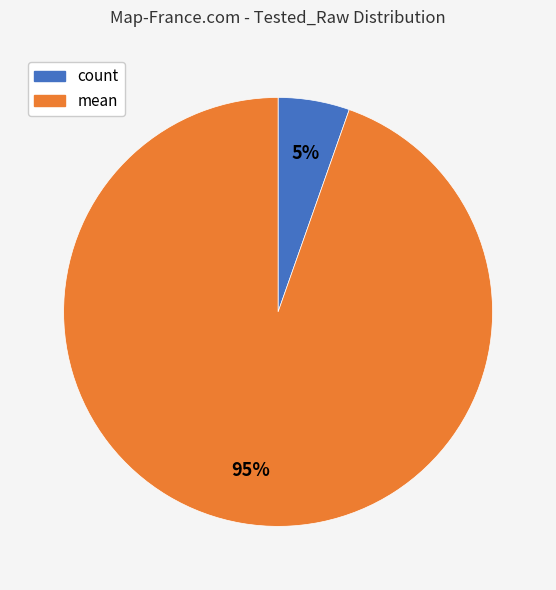

Is there any slice that represents more than half of the pie?

Yes